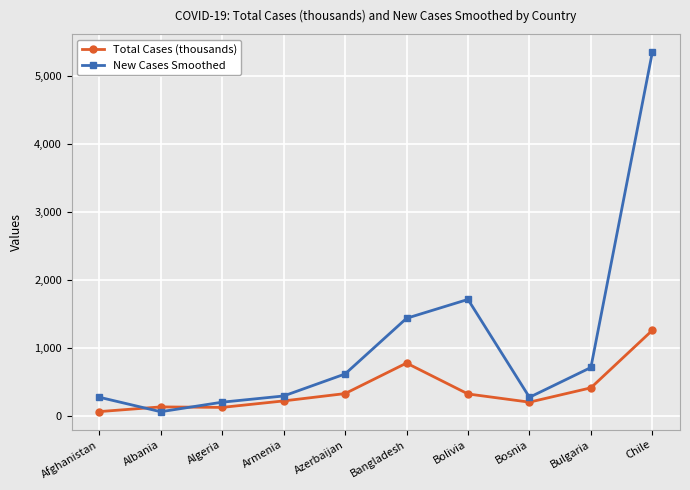

The value of New Cases Smoothed at Algeria is 201.4. True or false?

True